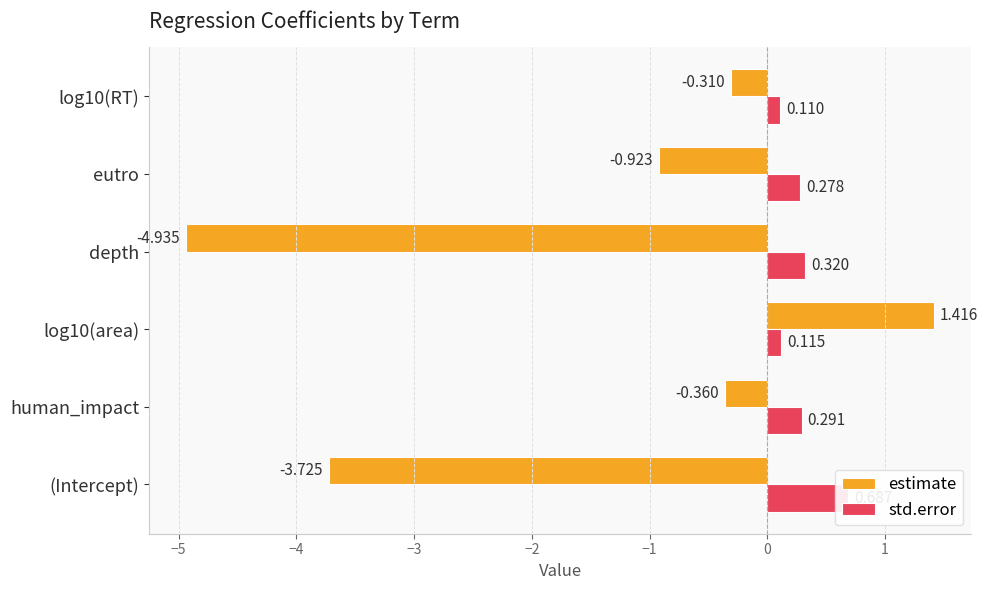

List the series in order of their peak value, lowest first.

std.error, estimate